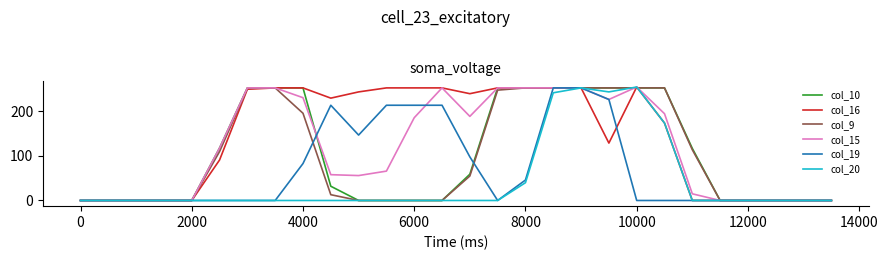

What is the greatest value displayed?

255